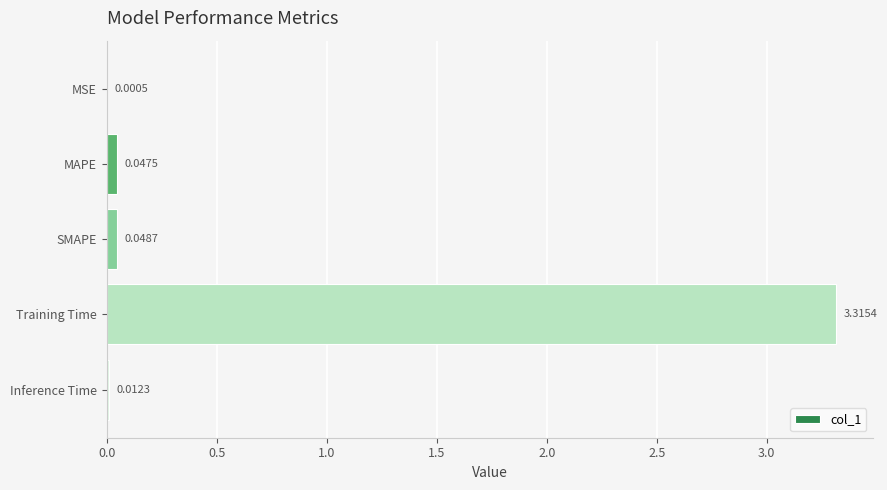

Which category has the highest value across all series?

Training Time